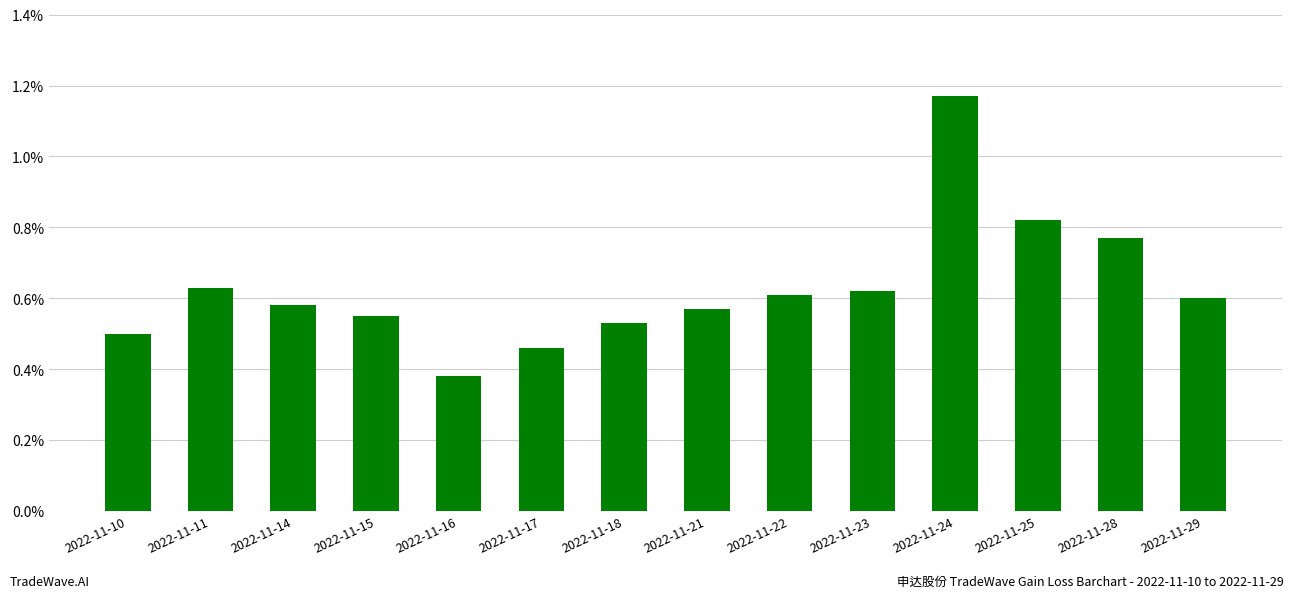

Which has a higher value, 2022-11-25 or 2022-11-17?

2022-11-25